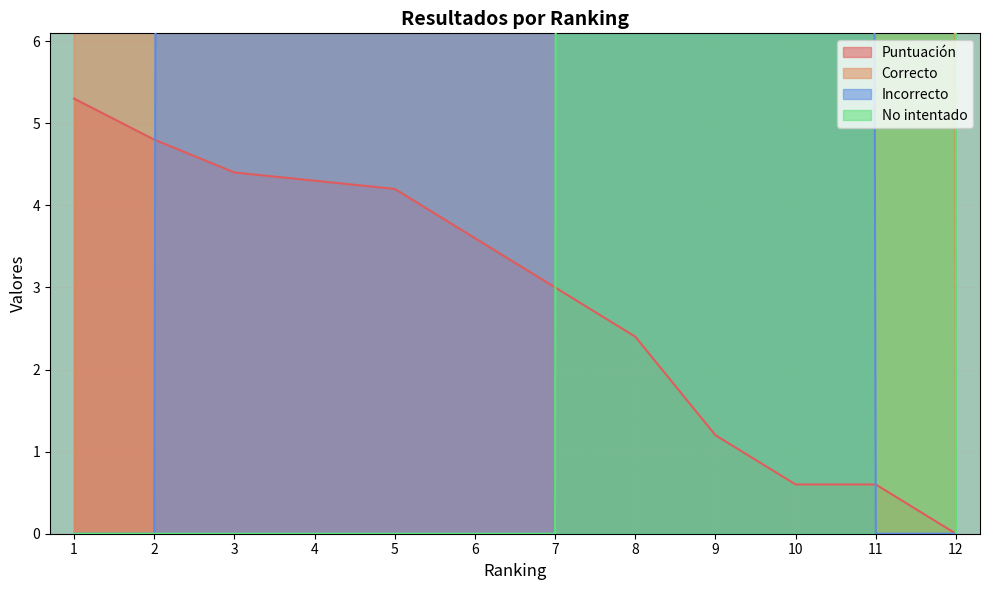

Which label corresponds to the largest value in the chart?

1